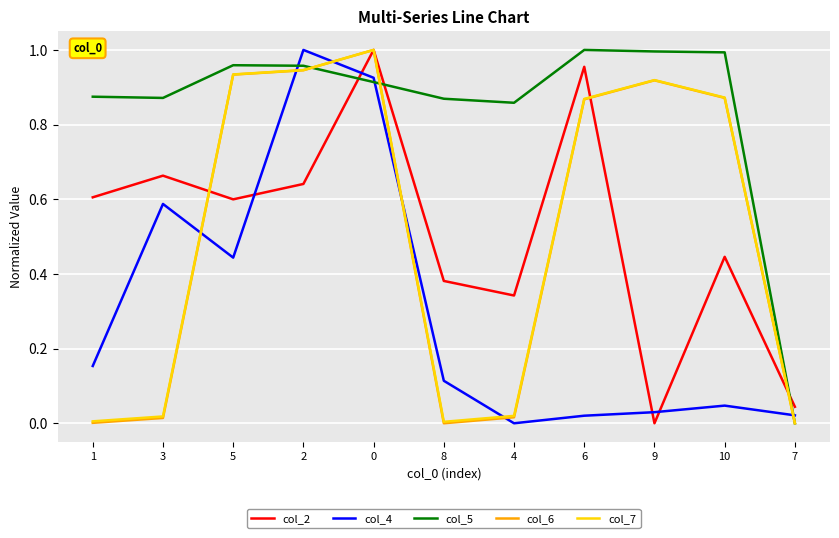

What are all the series names shown in the legend?

col_2, col_4, col_5, col_6, col_7